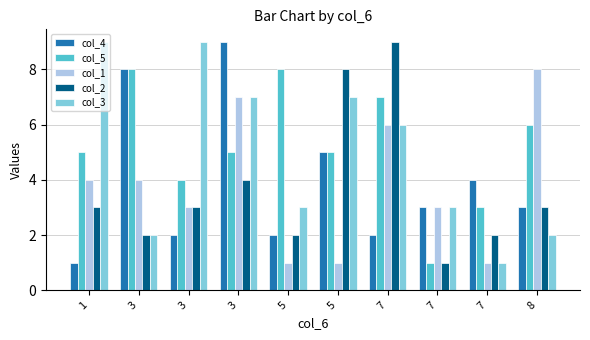

Reading left to right, list all the values displayed in this chart.

col_4: 1	8	2	9	2	5	2	3	4	3
col_5: 5	8	4	5	8	5	7	1	3	6
col_1: 4	4	3	7	1	1	6	3	1	8
col_2: 3	2	3	4	2	8	9	1	2	3
col_3: 9	2	9	7	3	7	6	3	1	2